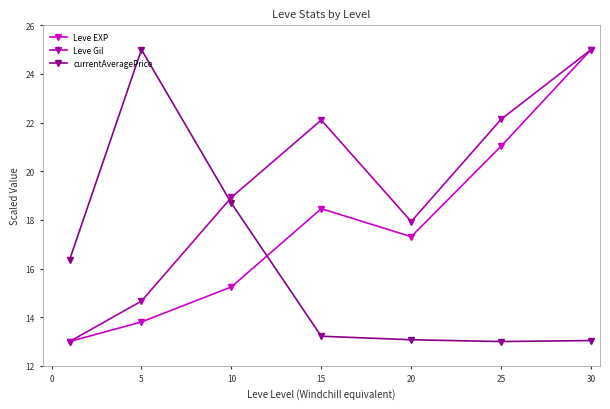

Count the number of data series in this chart.

3